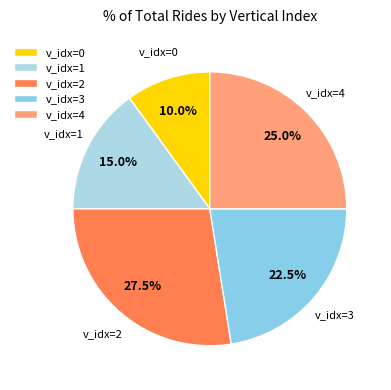

What is the ratio of the value at v_idx=1 to the value at v_idx=3?

0.7